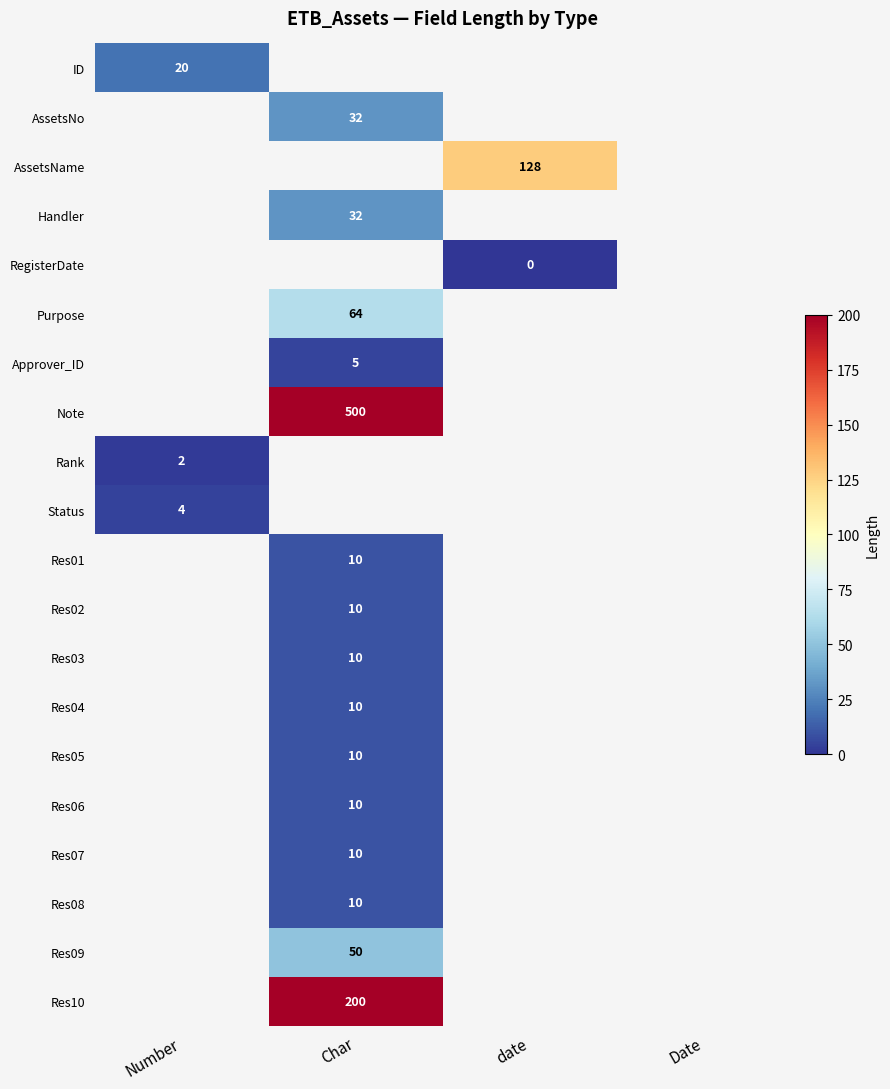

Is it true that AssetsNo equals 50 at Char?

False